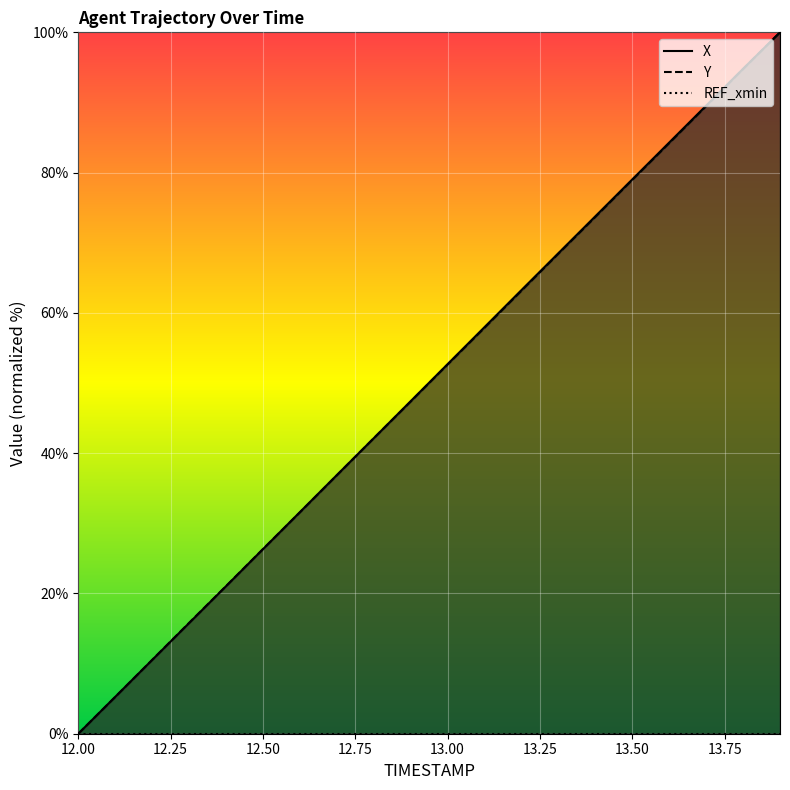

What is the difference between the highest and lowest values at 13.4?

0.1